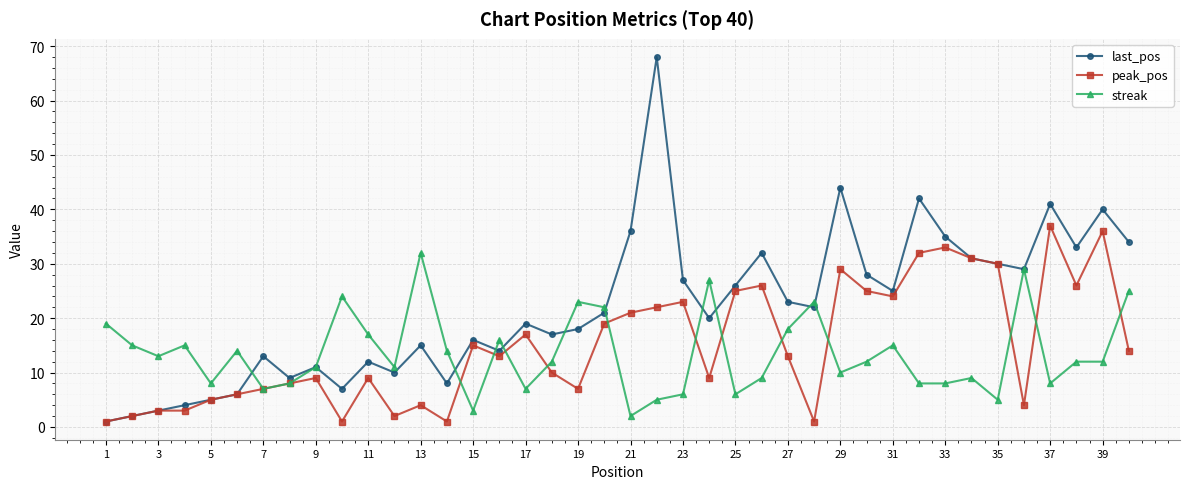

How many distinct data groups are displayed?

3